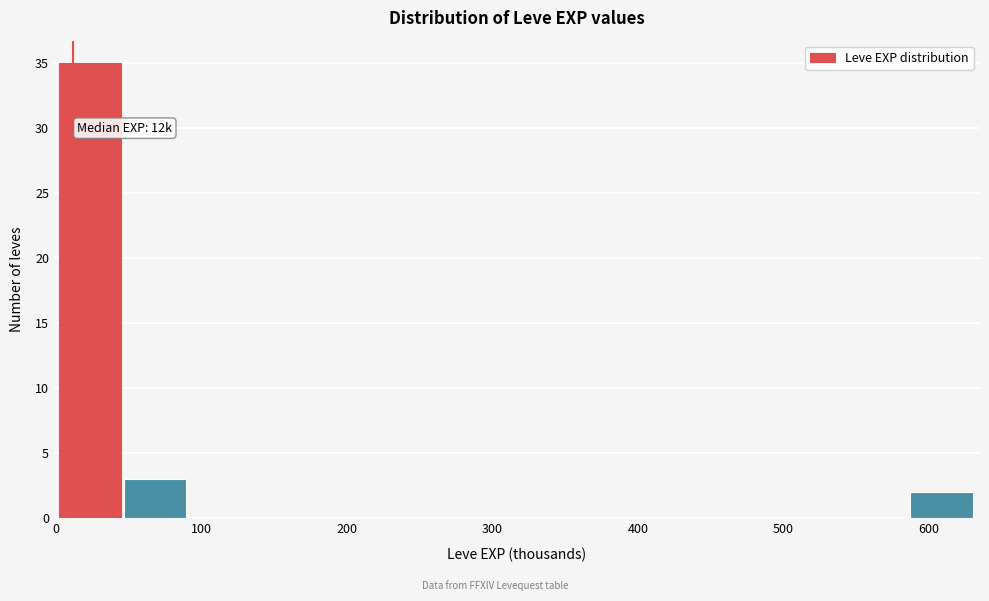

Which range on the x-axis has the tallest bar?

1 to 46